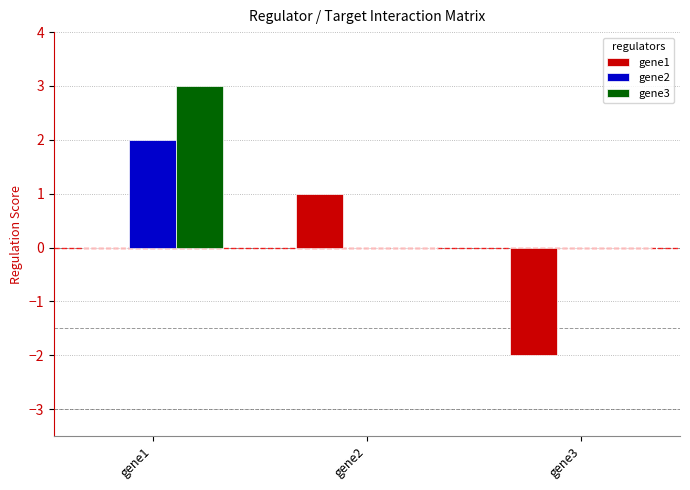

At which label is gene1 closest to 0?

gene1